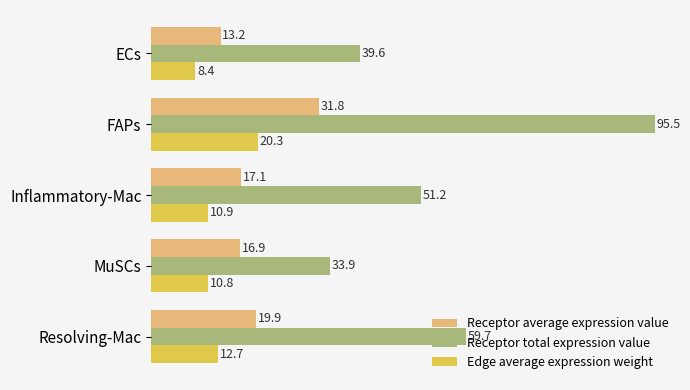

At which label is Receptor average expression value closest to 22?

Resolving-Mac